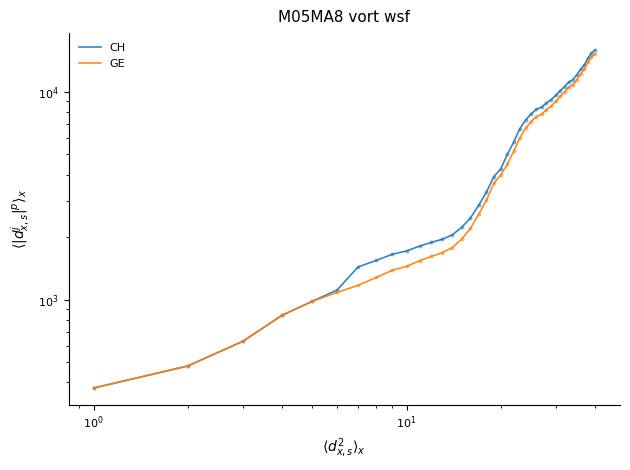

Which series reaches the maximum Y coordinate?

CH